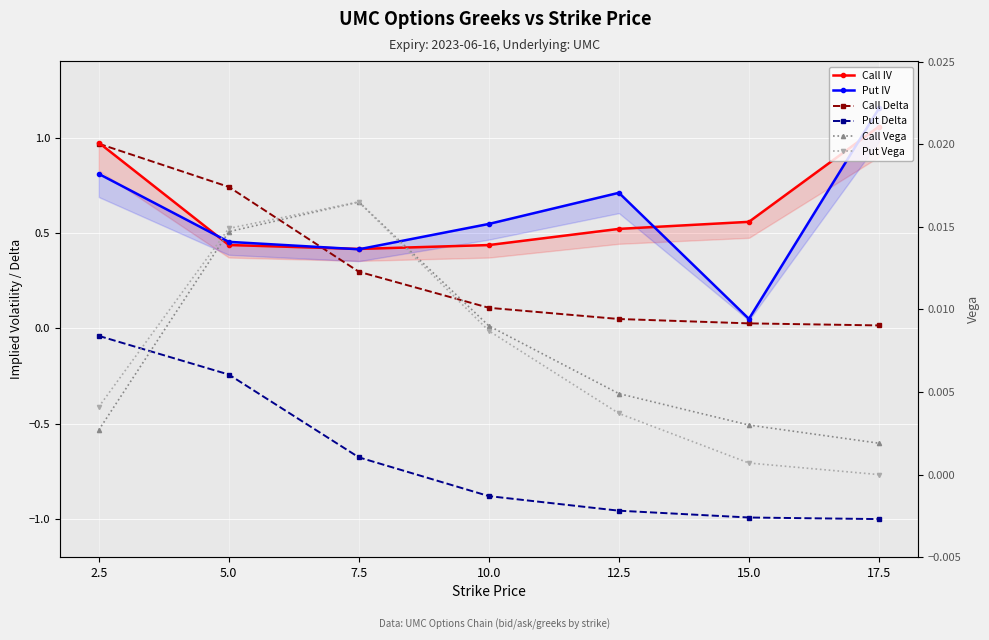

Reading right to left, transcribe all the data shown in this chart.

Call IV: 1.1	0.6	0.5	0.4	0.4	0.4	1.0
Put IV: 1.2	0.1	0.7	0.5	0.4	0.5	0.8
Call Delta: 0.0	0.0	0.0	0.1	0.3	0.7	1.0
Put Delta: -1.0	-1.0	-1.0	-0.9	-0.7	-0.2	-0.0
Call Vega: 0.0	0.0	0.0	0.0	0.0	0.0	0.0
Put Vega: 0.0	0.0	0.0	0.0	0.0	0.0	0.0